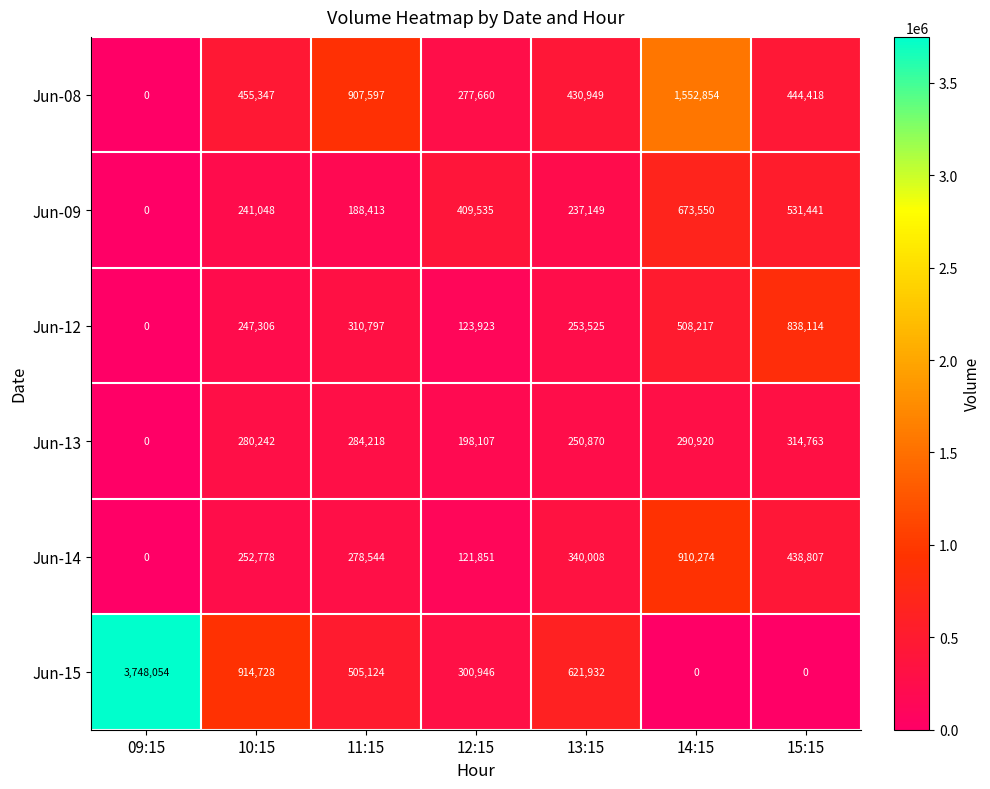

Between 13:15 and 14:15, which series saw the biggest shift?

Jun-08